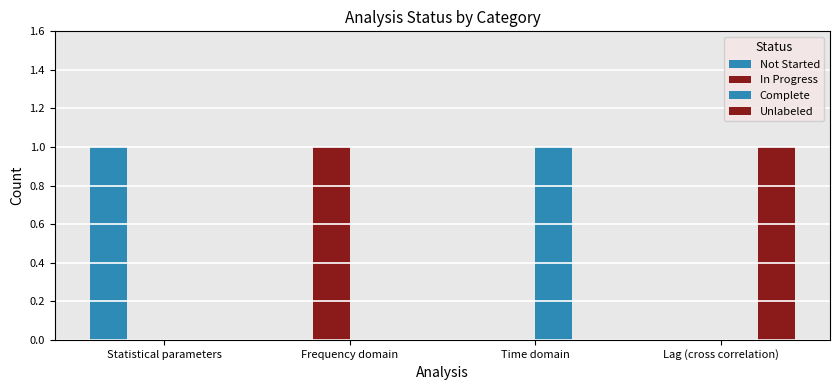

What is the sum of the In Progress values at Lag (cross correlation) and Frequency domain?

1